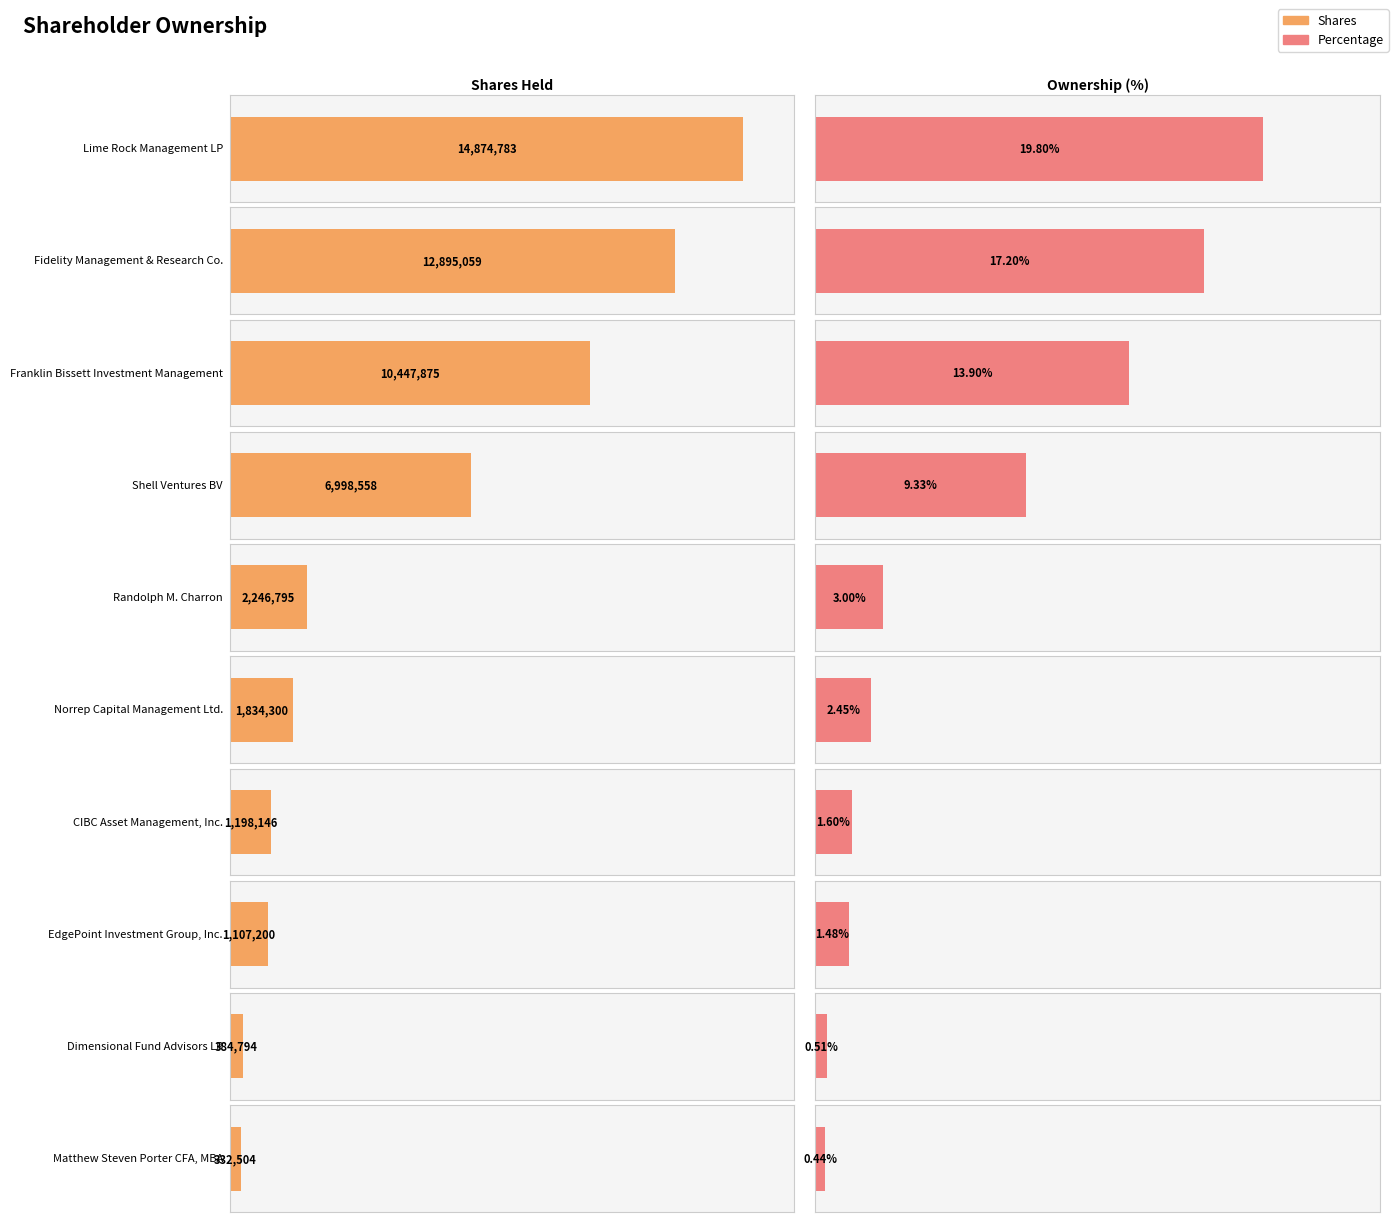

Is the value of Percentage at Fidelity Management & Research Co. greater than the value of Shares at Shell Ventures BV?

No